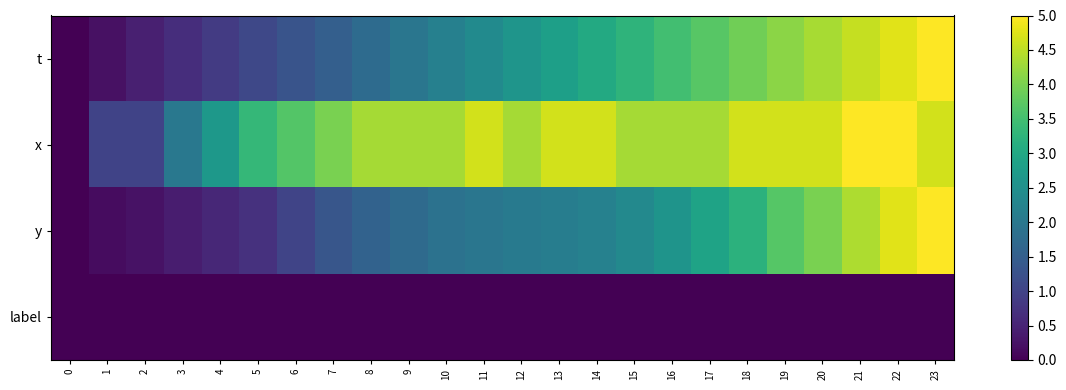

At which category is the sum across all series the highest?

23